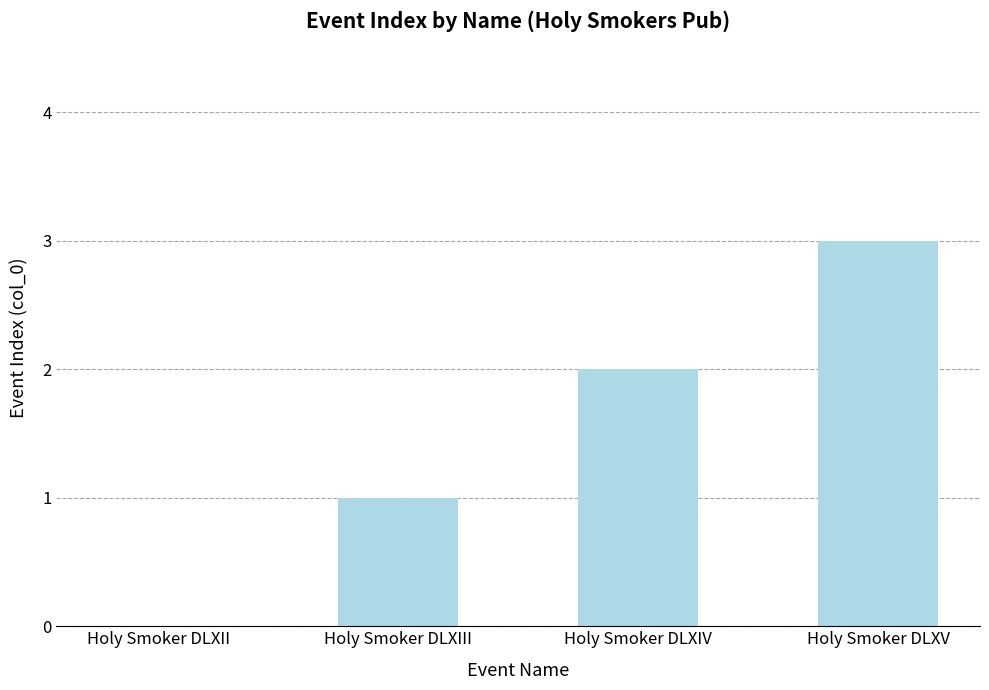

Which has a higher value, Holy Smoker DLXIII or Holy Smoker DLXIV?

Holy Smoker DLXIV